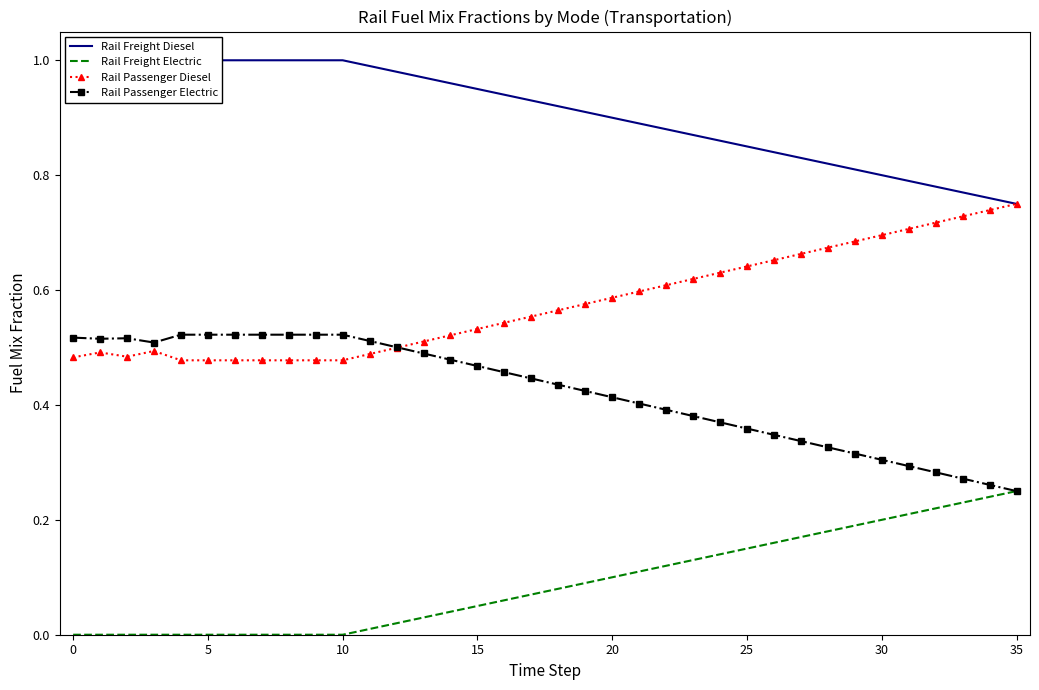

How many distinct data groups are displayed?

4